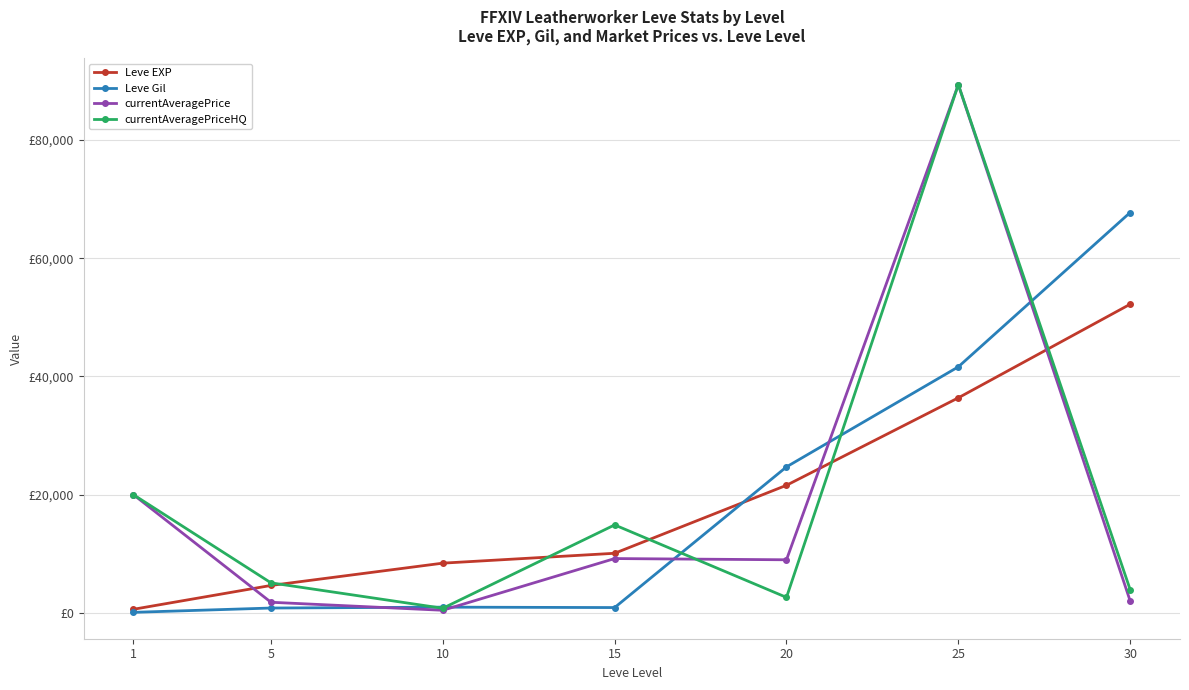

Rank the series at 20 from lowest to highest value.

currentAveragePriceHQ, currentAveragePrice, Leve EXP, Leve Gil